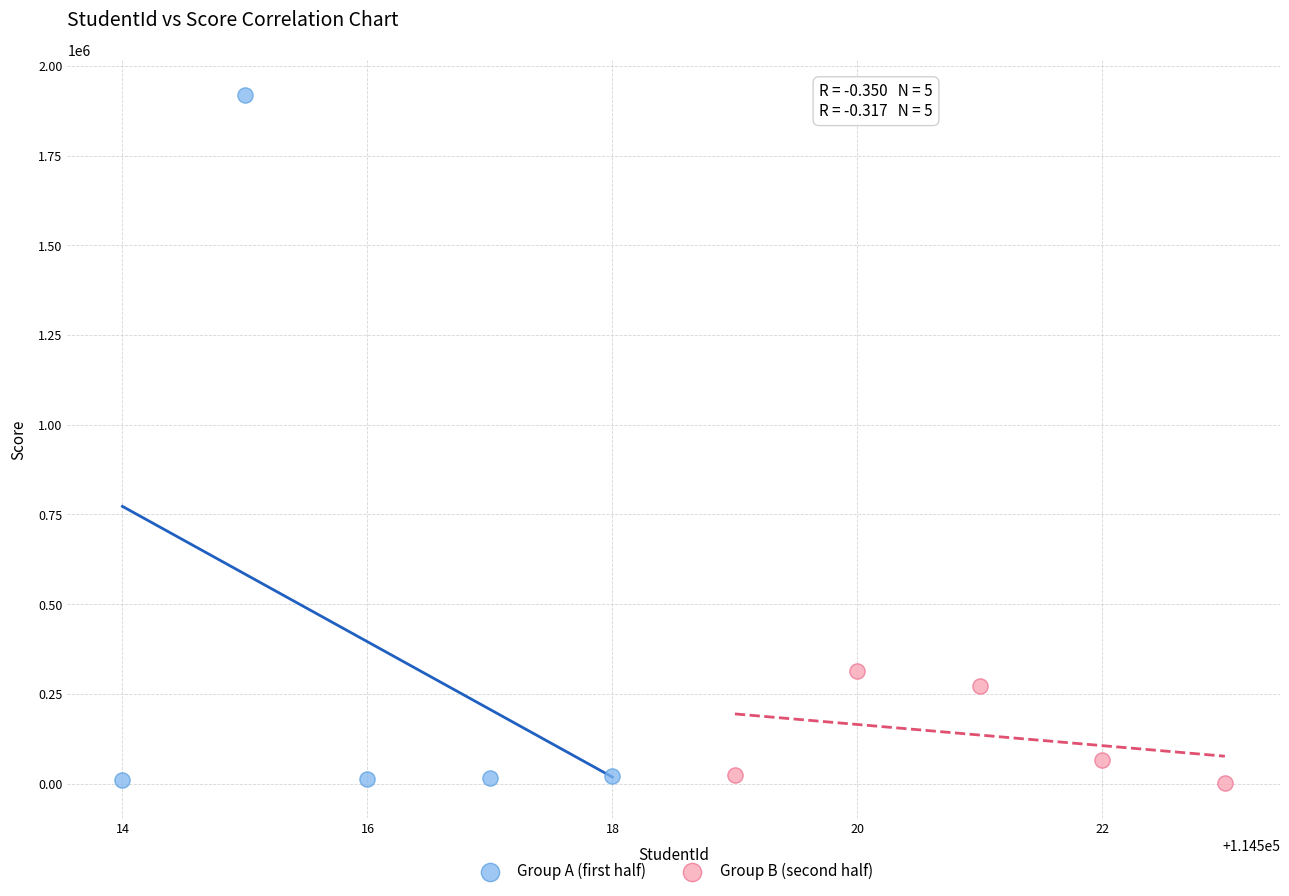

Which series reaches the maximum Y coordinate?

Group A (first half)